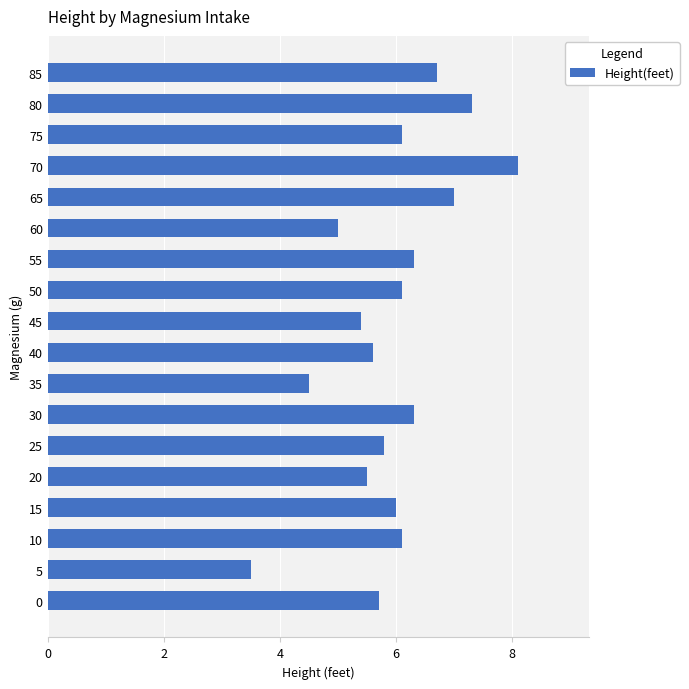

What is the average value?

5.9